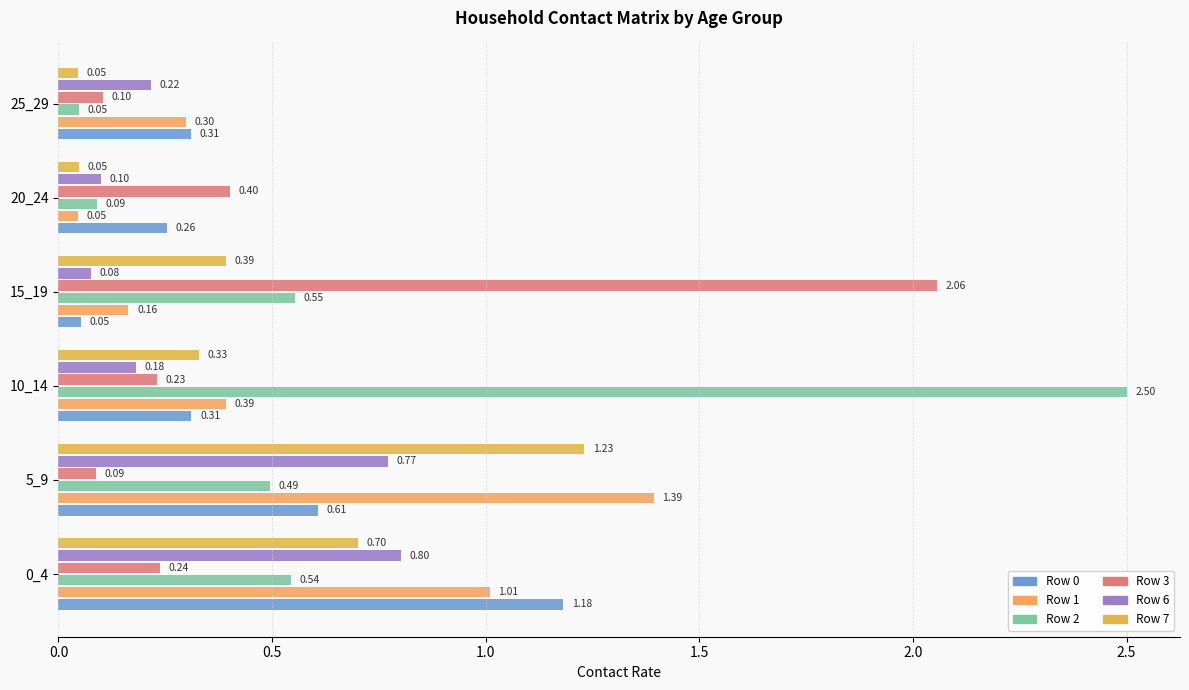

Count the number of data series in this chart.

6